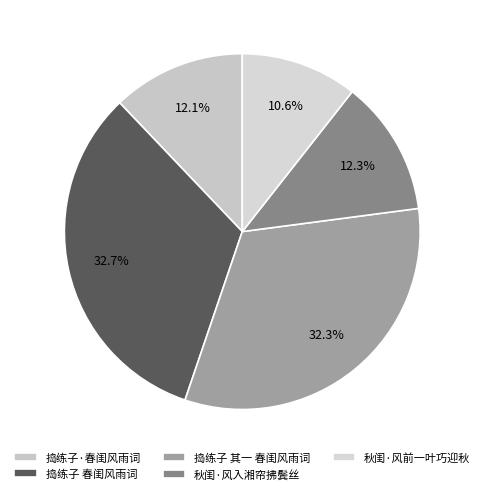

Which category has the biggest portion of the pie?

捣练子 春闺风雨词